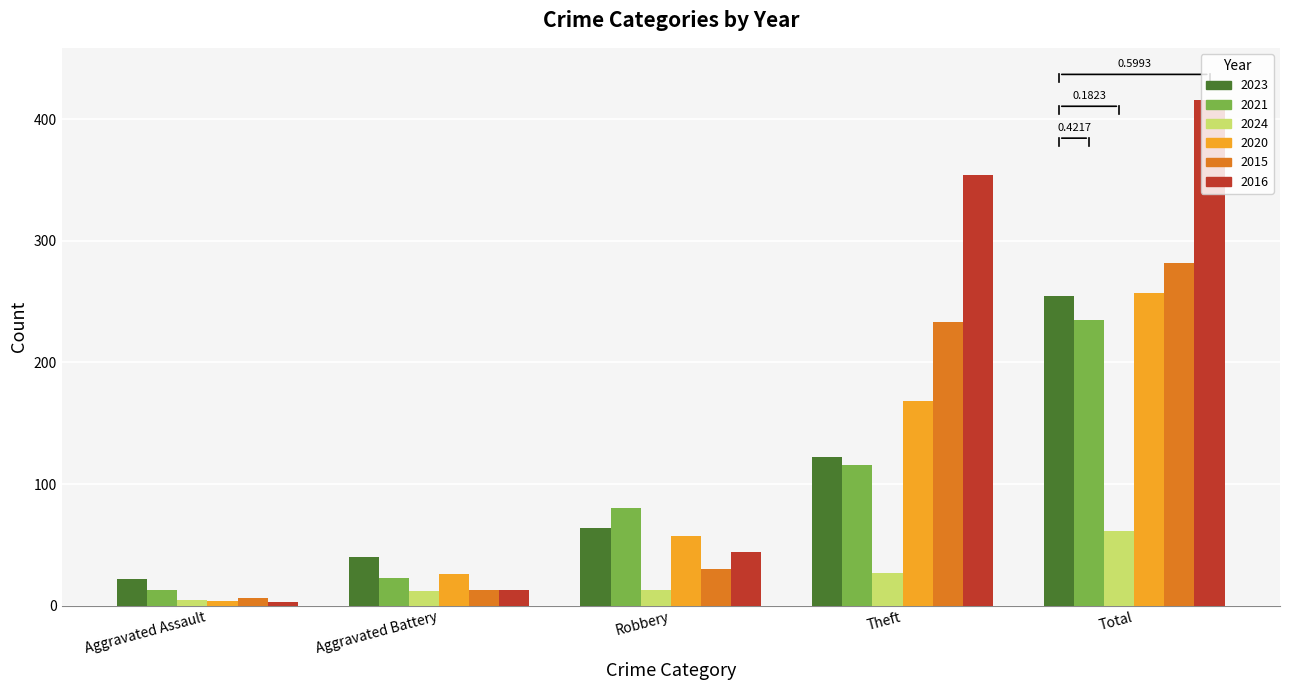

How many data points in 2020 are less than 57?

2